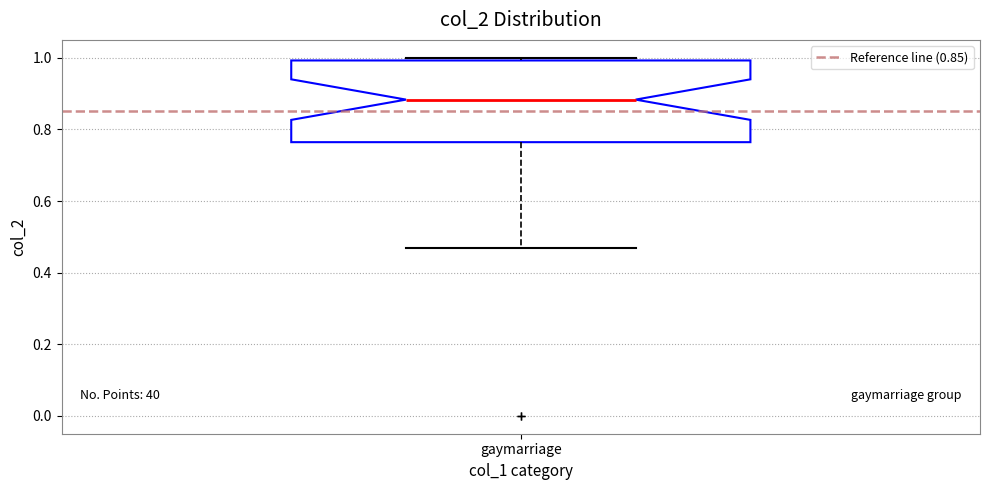

Read this box plot against the y-axis: the position of the median line, the range covered by the box, and the ends of both whiskers. The values are not printed on the chart, so give them approximately, as read against the axis.

median 0.88, box 0.76 to 1.00, whiskers 0.46 to 1.00 (just above the box's upper edge)